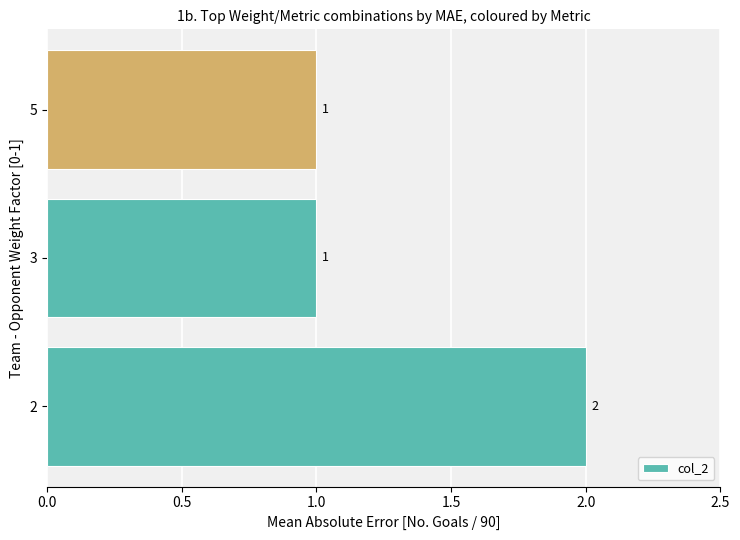

The chart shows a value of 2 at 2. True or false?

True